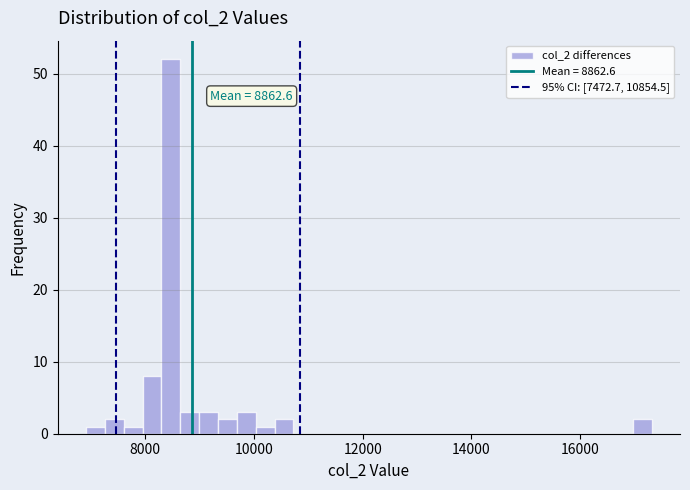

Around what value on the x-axis is the tallest bar? Give the approximate position of its centre, as read against the axis.

8400